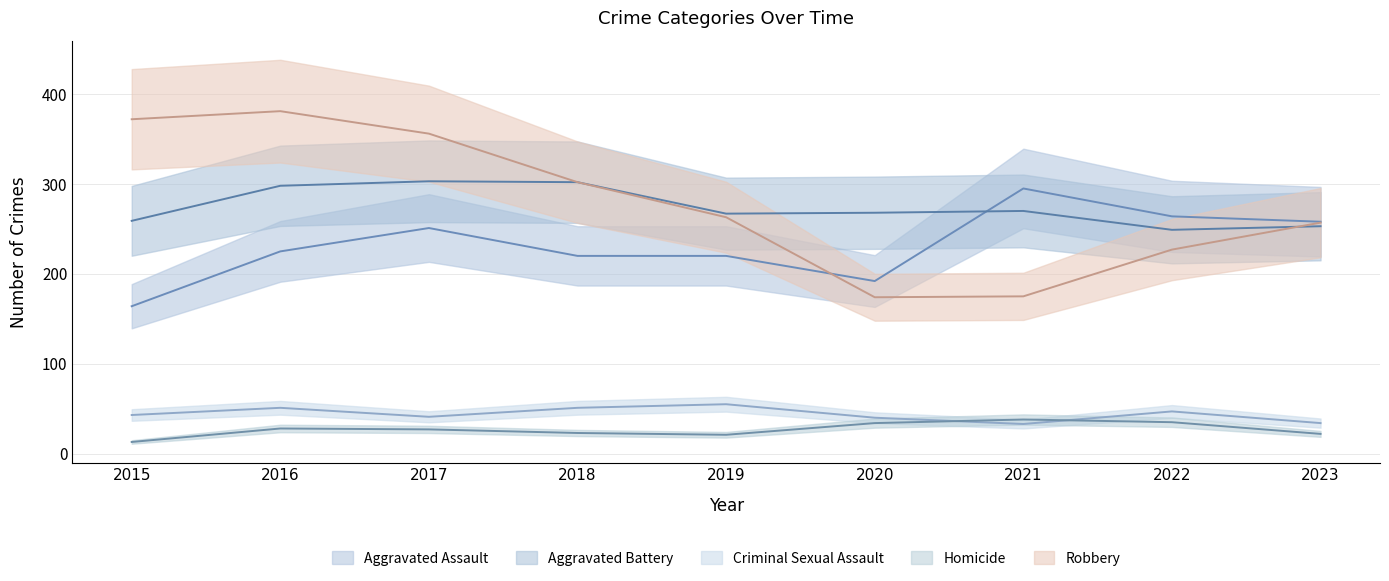

True or false: Homicide and Robbery intersect in this chart.

False